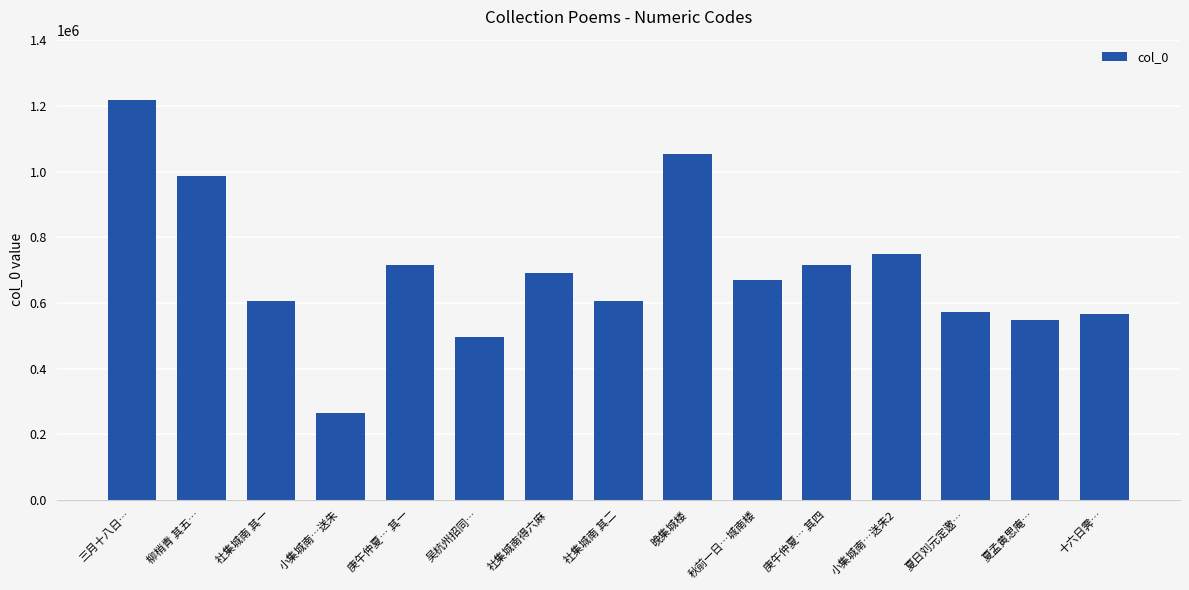

How many data points does each series have?

15